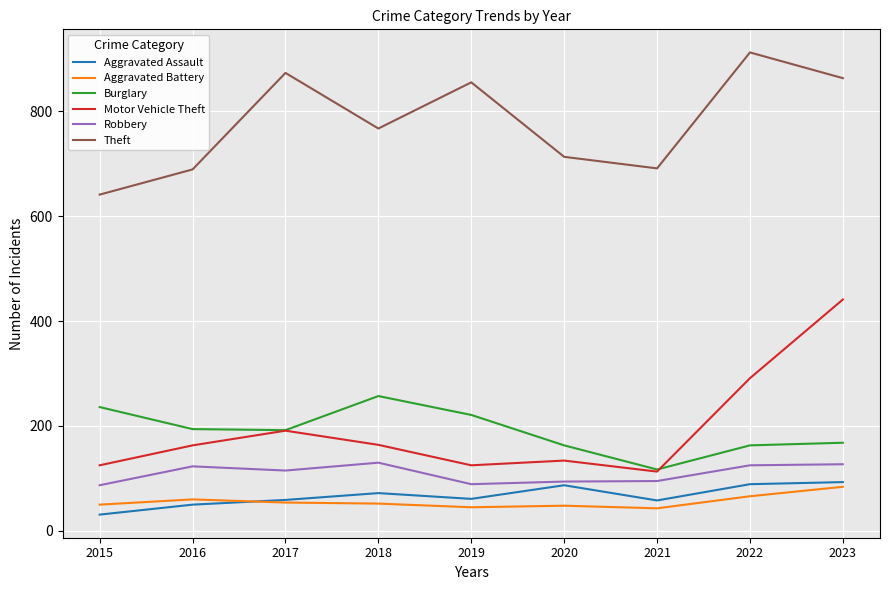

At which category is the sum across all series the highest?

2023